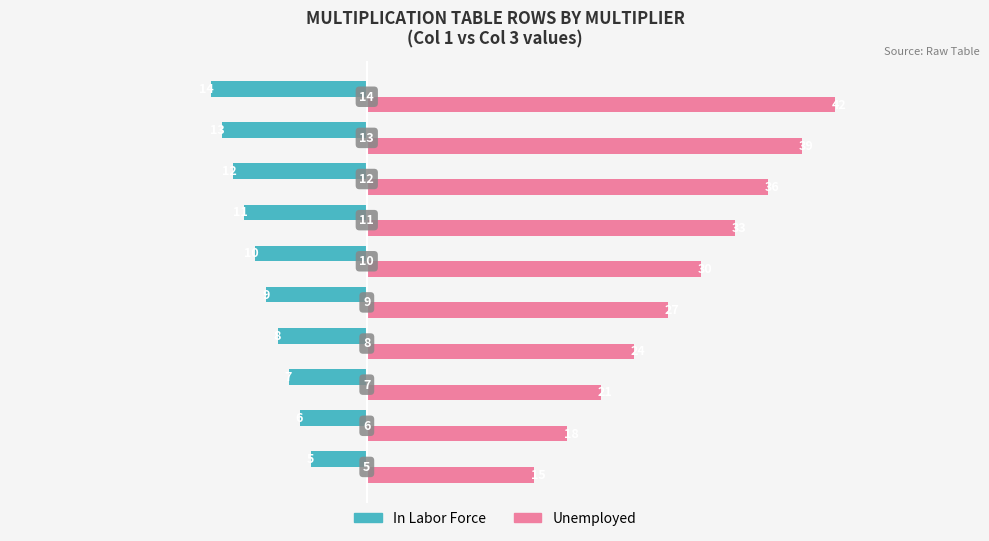

What are all the series names shown in the legend?

In Labor Force, Unemployed